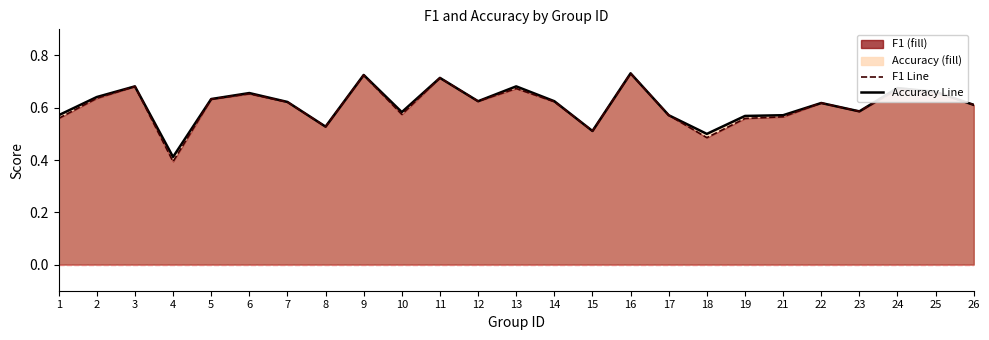

How many distinct data groups are displayed?

2